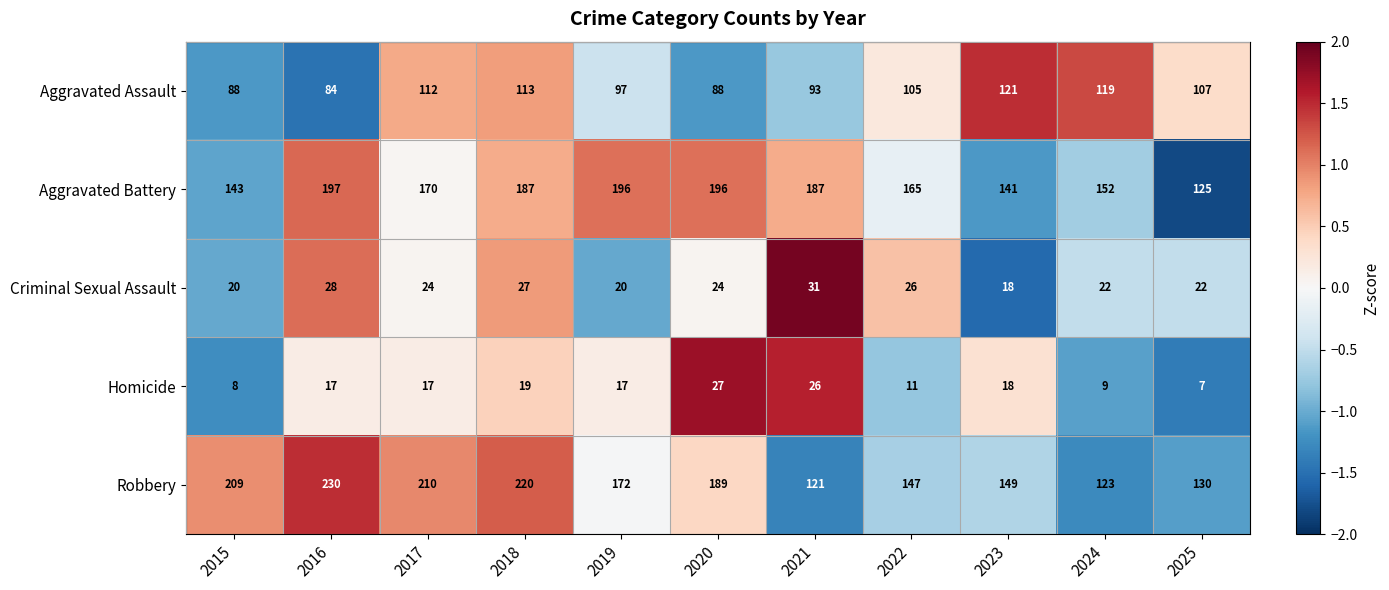

Is it true that Aggravated Battery equals 125 at 2021?

False